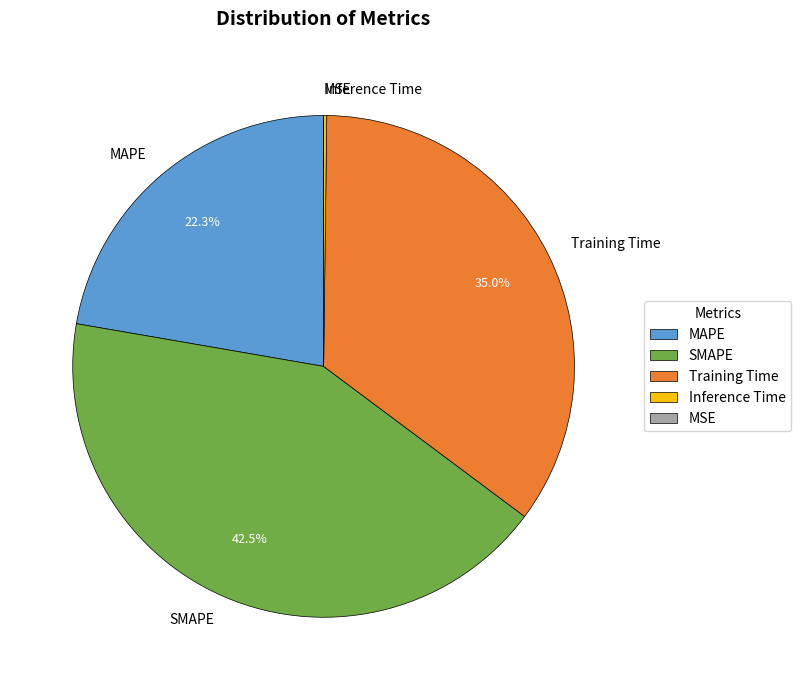

Which slice is the largest?

SMAPE